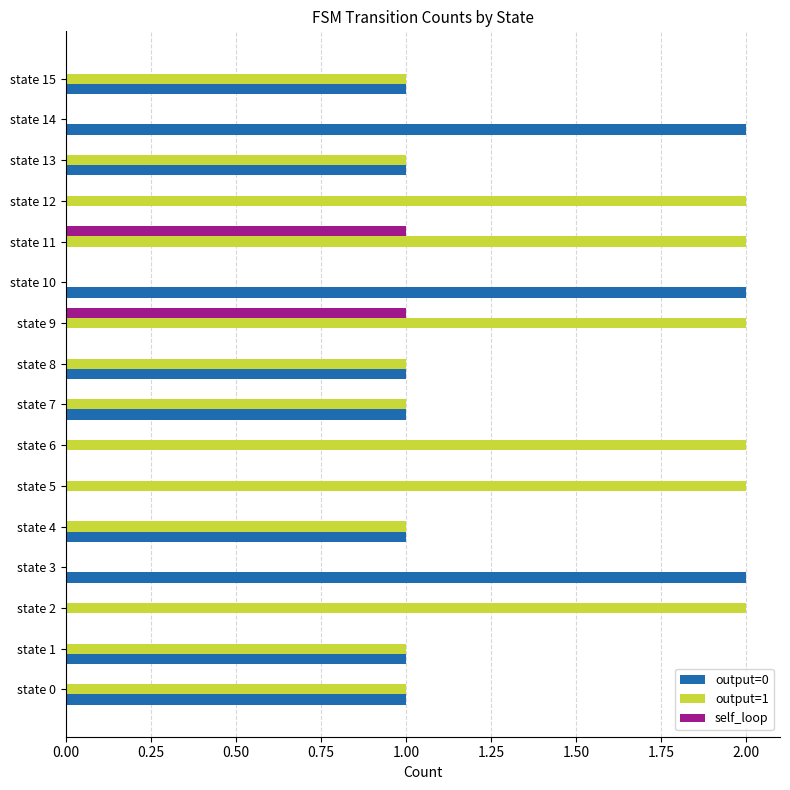

Which series has the largest total across all categories?

output=1